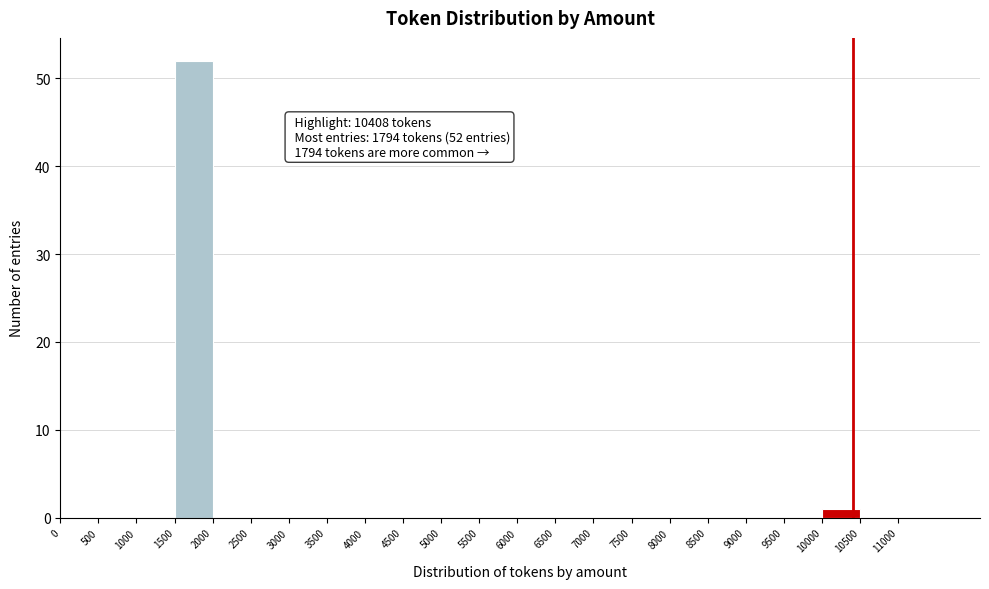

Over which range of the x-axis is the bar tallest?

1500 to 2000